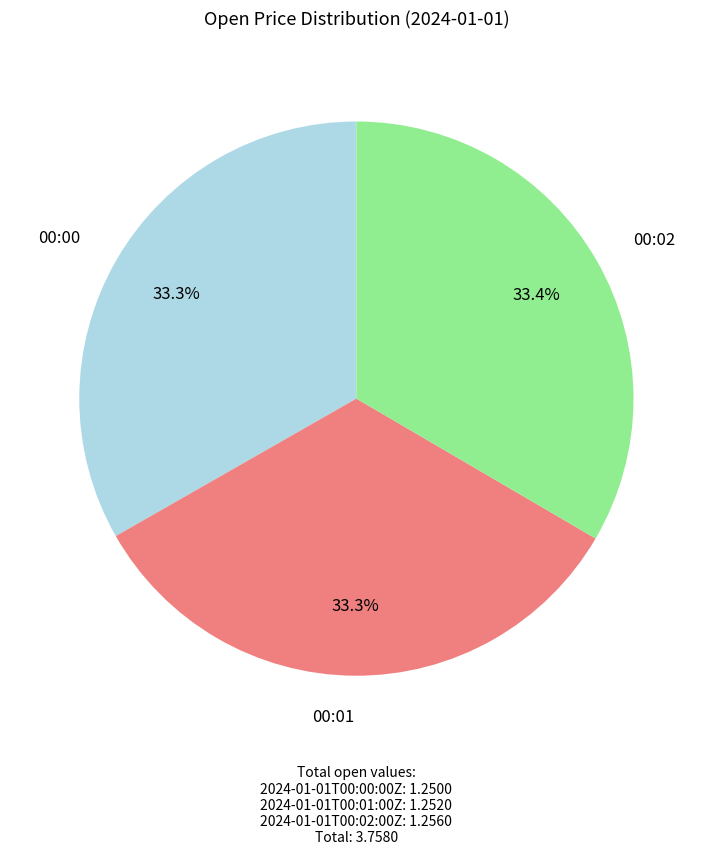

Is the sum of 00:00 and 00:01 greater than half?

Yes